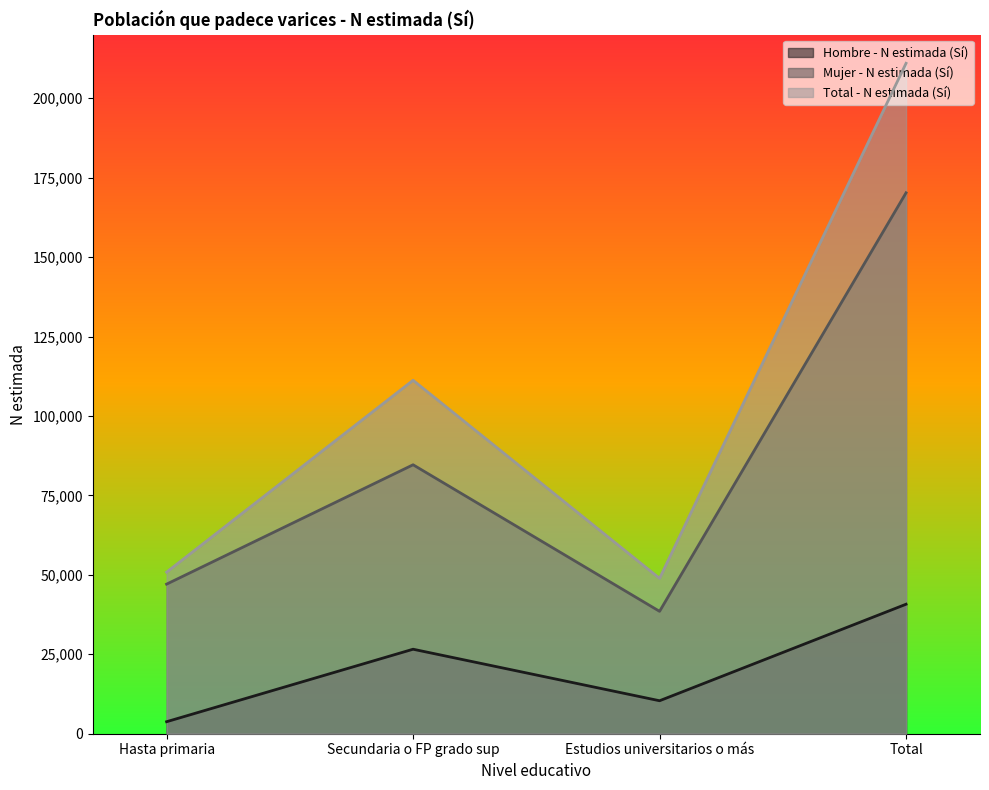

Between Total and Estudios universitarios o más, which is larger?

Total